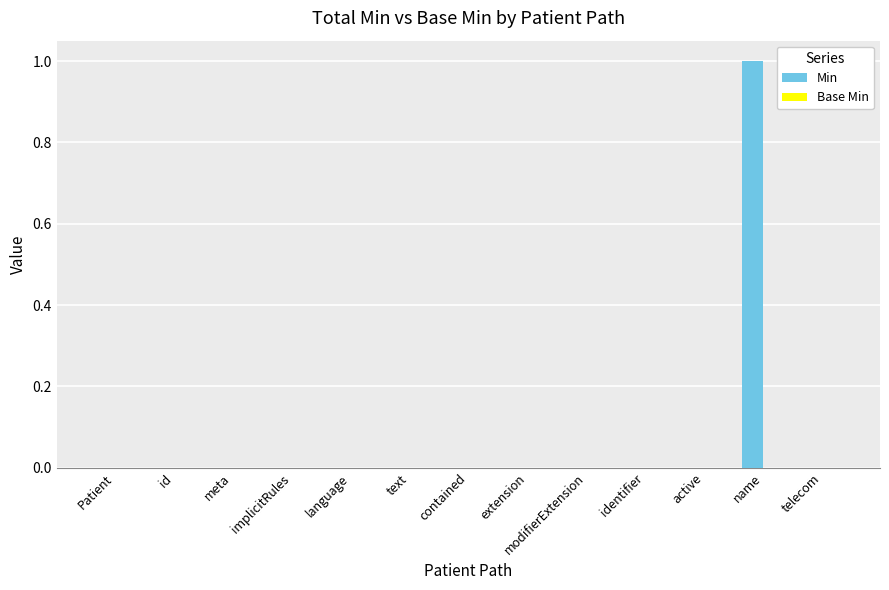

Is it true that the value at extension is 0?

True